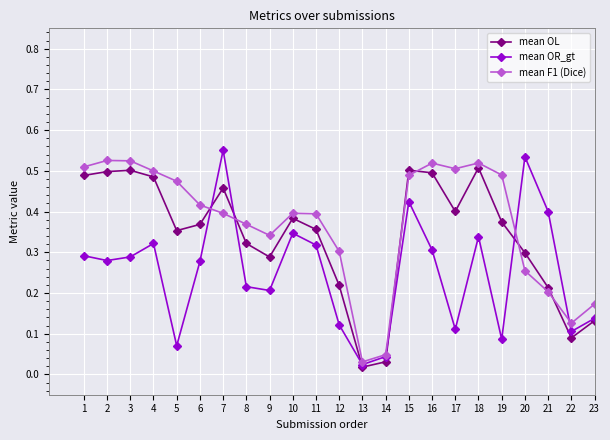

The mean F1 (Dice) series shows 0.5 at 12. True or false?

False